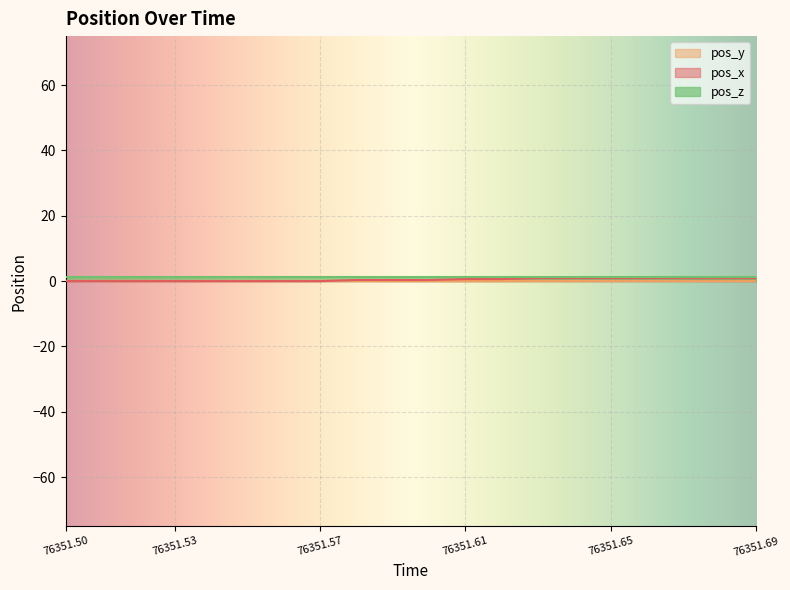

How many positive values does the pos_y series have?

17